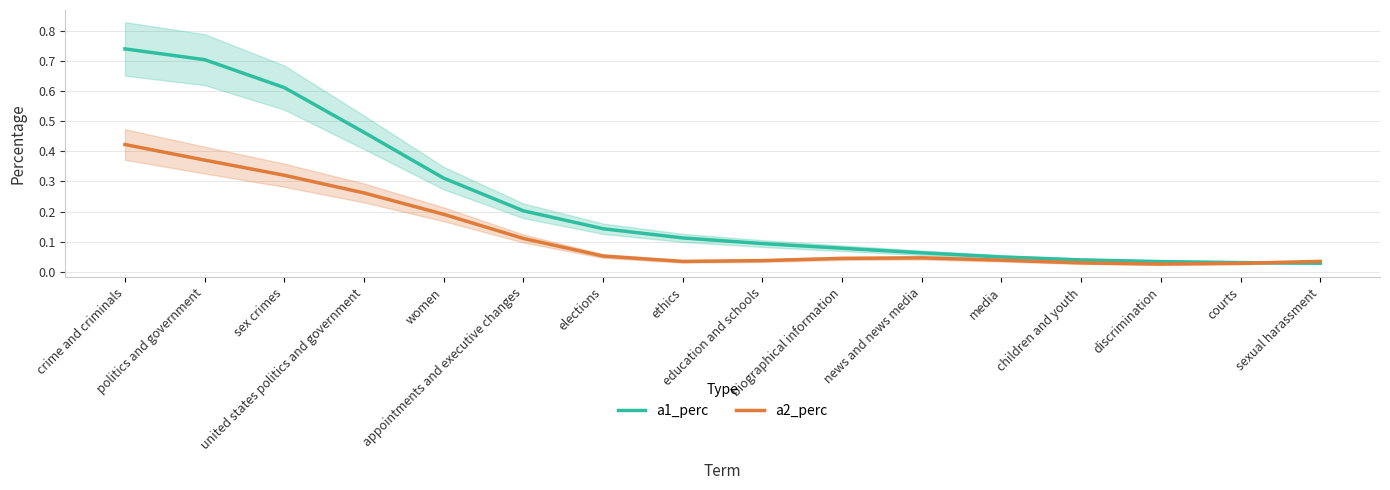

Is it true that a1_perc equals 0.0 at discrimination?

True